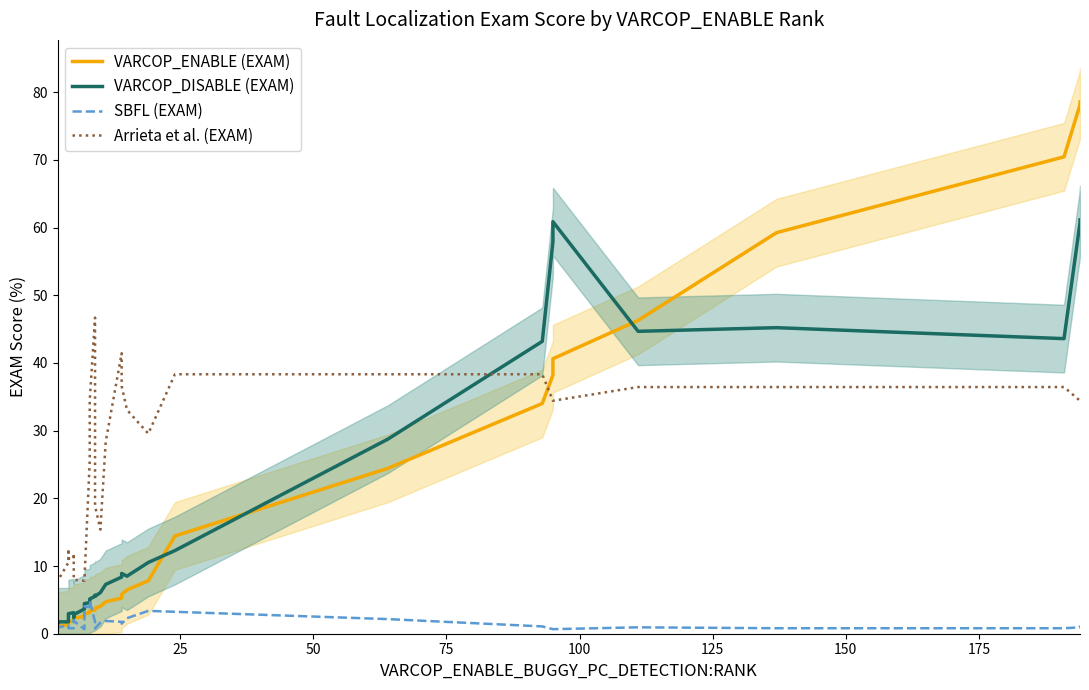

How many categories are shown in the chart?

36